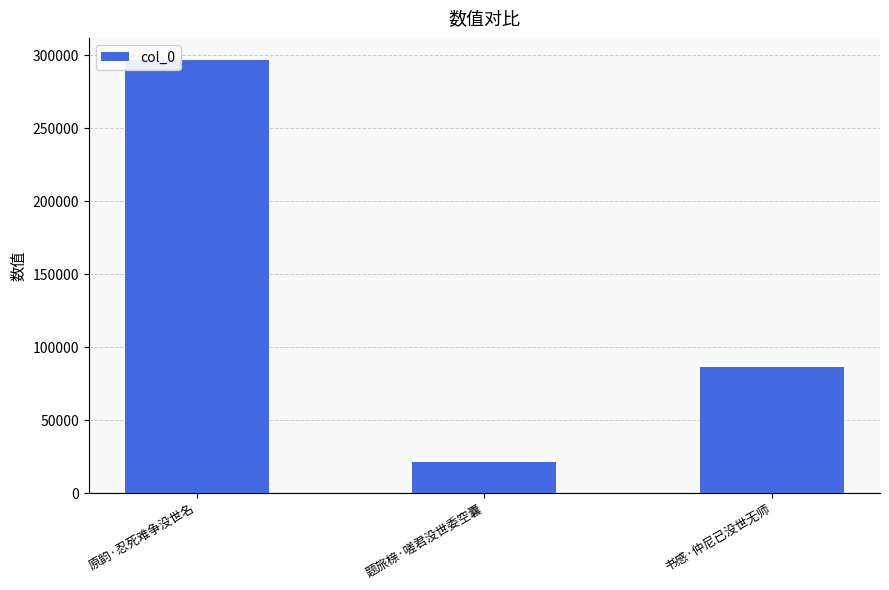

What position from the left is 书感·仲尼已没世无师?

3